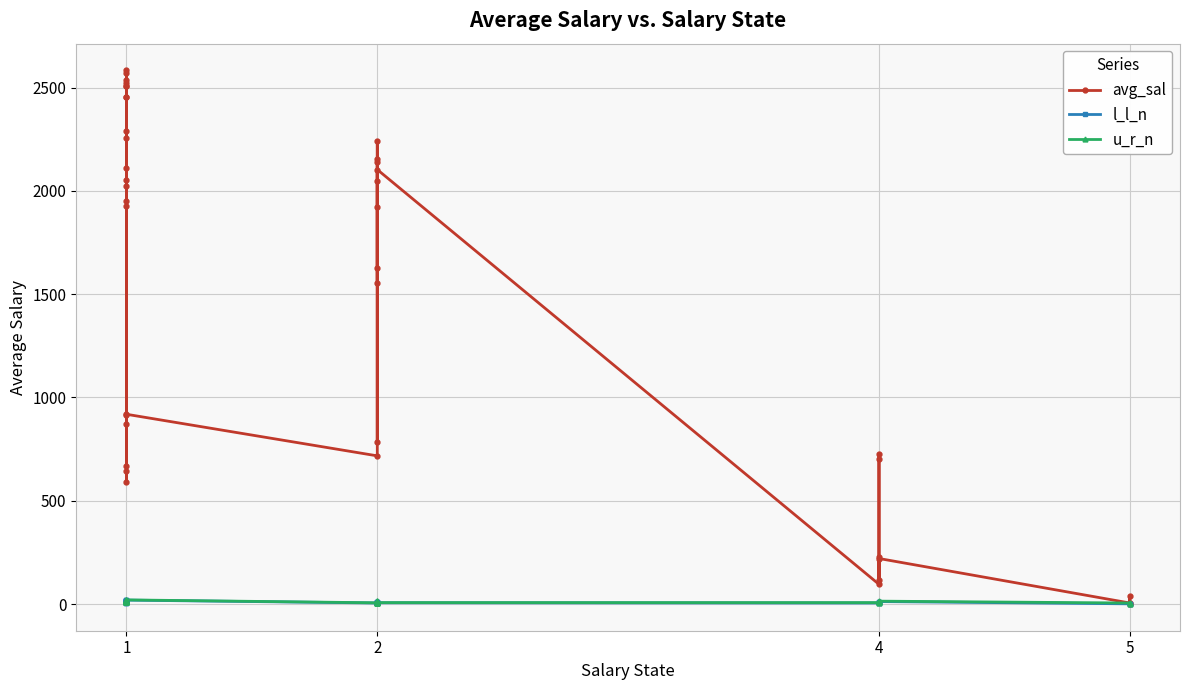

What is the difference between the maximum and minimum values in the avg_sal series?

2583.4